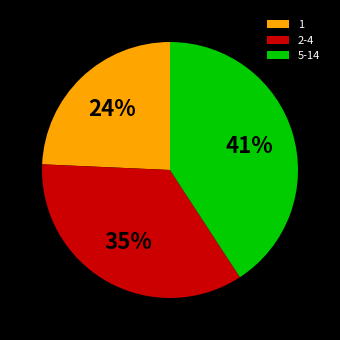

Approximately how many times larger is the value at 1 compared to 2-4?

0.7